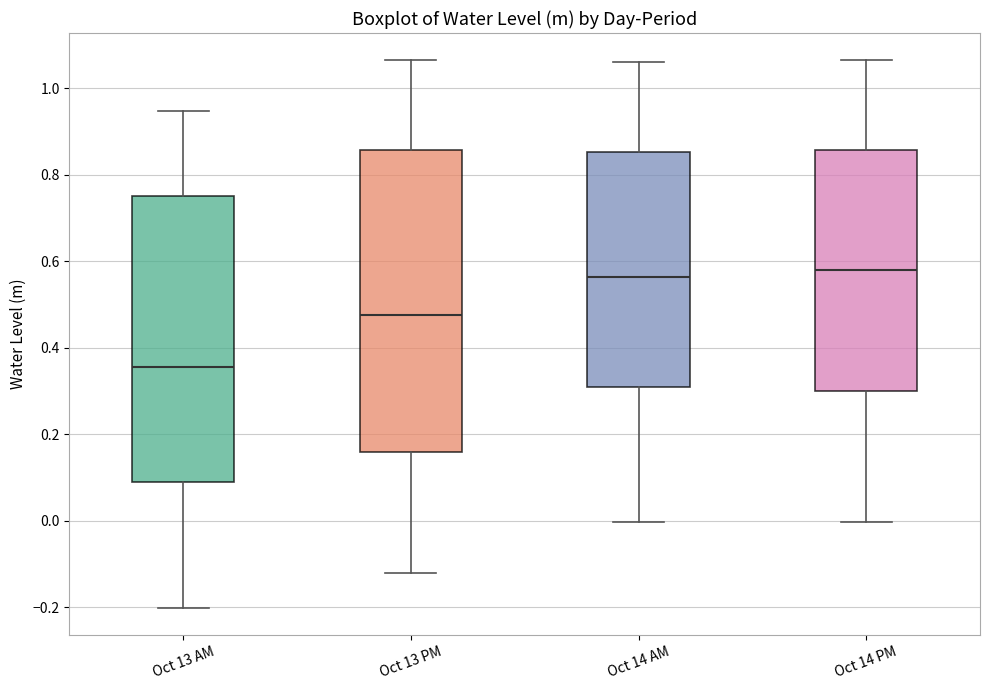

Reading left to right, transcribe this box plot: for each box, give where its median line is, the range the box spans, and where its two whiskers end, as read against the y-axis. The values are not printed on the chart, so give them approximately, as read against the axis.

Oct 13 AM: median 0.36, box 0.10 to 0.74, whiskers -0.20 to 0.94
Oct 13 PM: median 0.48, box 0.16 to 0.86, whiskers -0.12 to 1.06
Oct 14 AM: median 0.56, box 0.30 to 0.86, whiskers 0.00 to 1.06
Oct 14 PM: median 0.58, box 0.30 to 0.86, whiskers 0.00 to 1.06